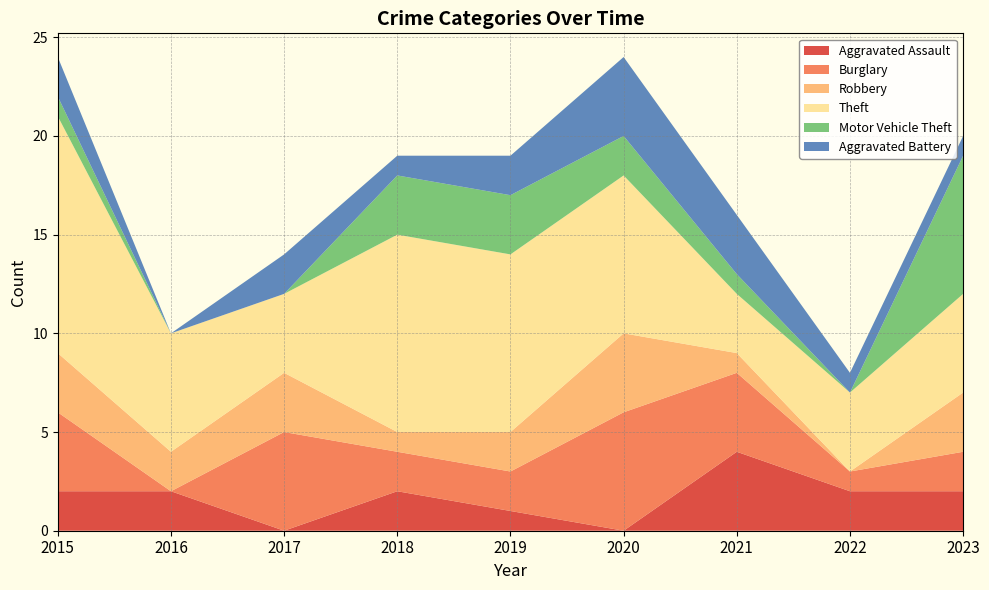

Reading right to left, extract all data points from this chart.

Aggravated Assault: 2023=2	2022=2	2021=4	2020=0	2019=1	2018=2	2017=0	2016=2	2015=2
Burglary: 2023=2	2022=1	2021=4	2020=6	2019=2	2018=2	2017=5	2016=0	2015=4
Robbery: 2023=3	2022=0	2021=1	2020=4	2019=2	2018=1	2017=3	2016=2	2015=3
Theft: 2023=5	2022=4	2021=3	2020=8	2019=9	2018=10	2017=4	2016=6	2015=12
Motor Vehicle Theft: 2023=7	2022=0	2021=1	2020=2	2019=3	2018=3	2017=0	2016=0	2015=1
Aggravated Battery: 2023=1	2022=1	2021=3	2020=4	2019=2	2018=1	2017=2	2016=0	2015=2